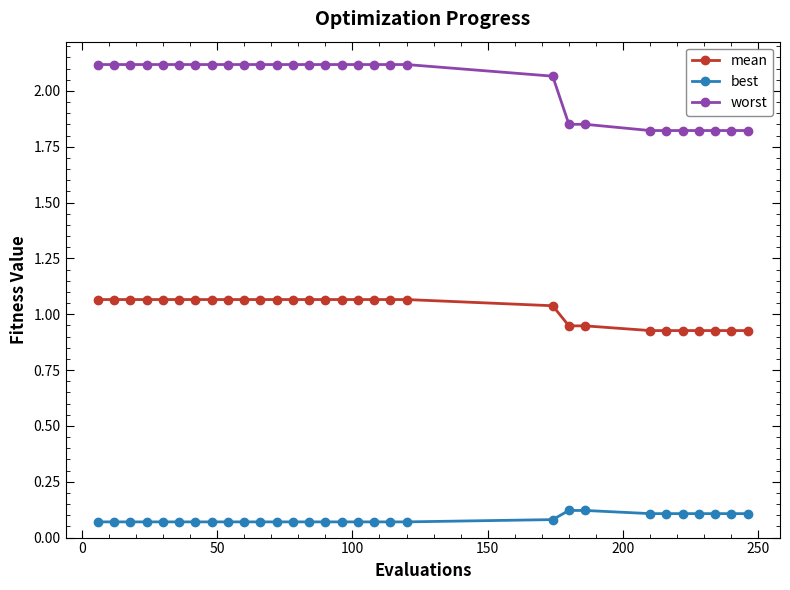

How many values in the worst series exceed 2?

21